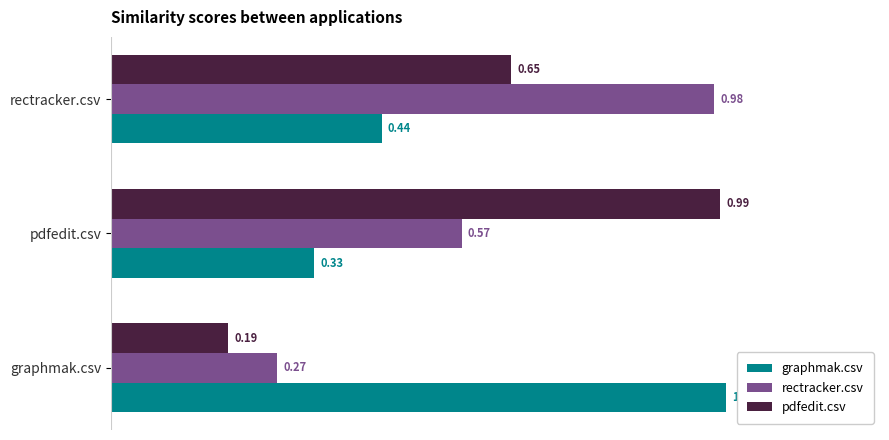

Count the number of categories in the chart.

3